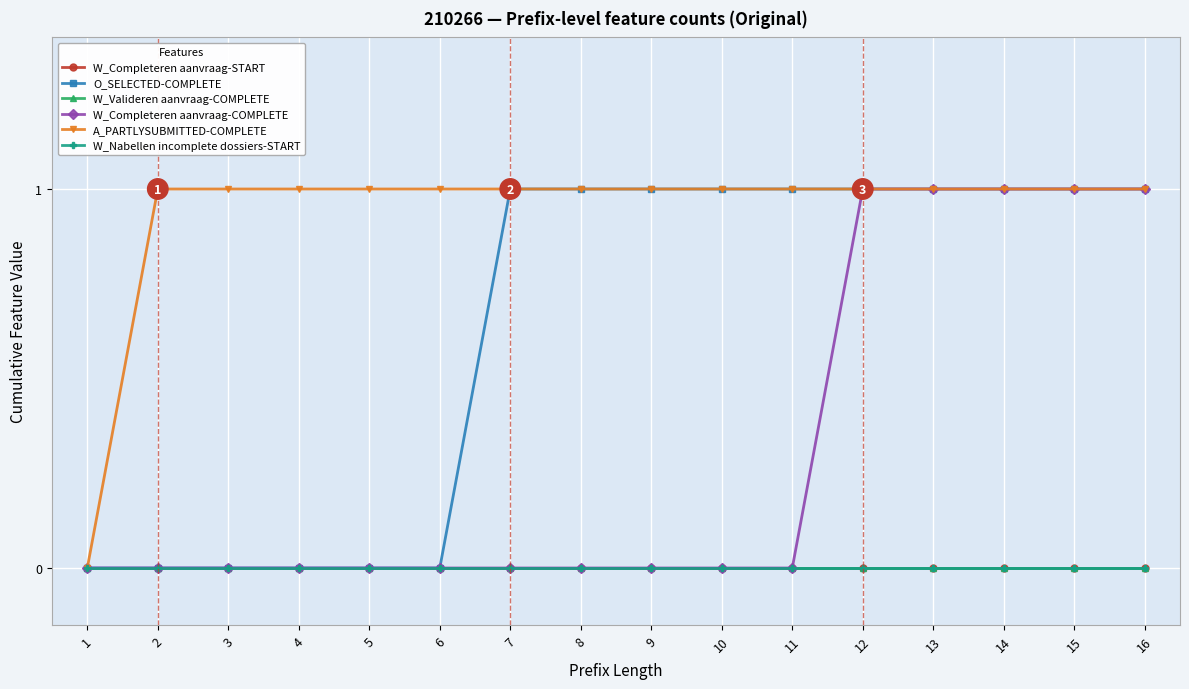

Rank the categories by O_SELECTED-COMPLETE value from lowest to highest.

1, 2, 3, 4, 5, 6, 7, 8, 9, 10, 11, 12, 13, 14, 15, 16